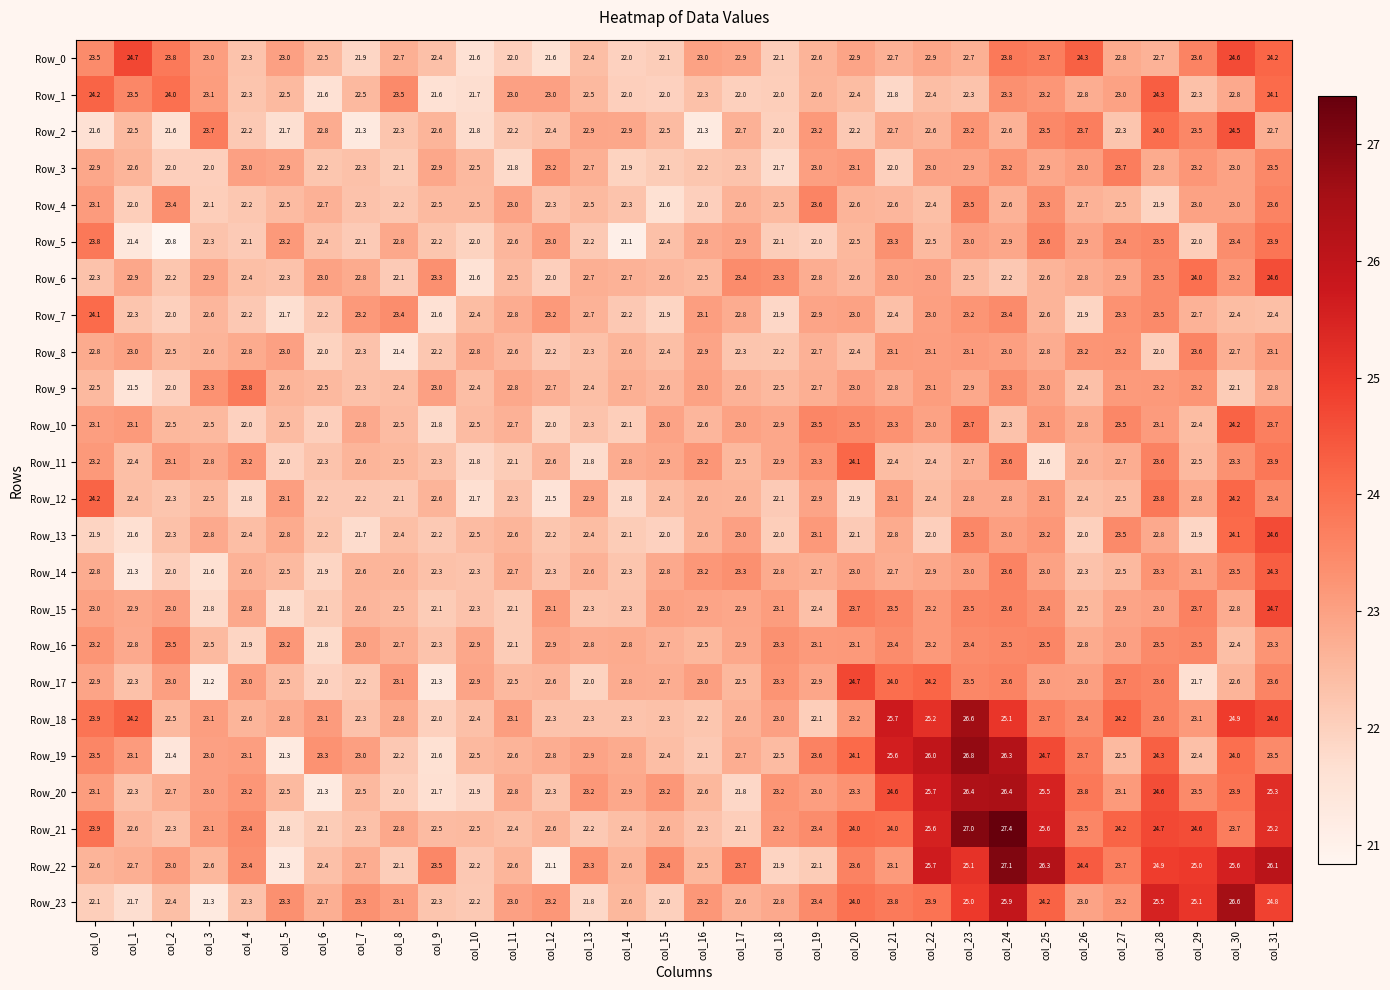

Which series has the largest total across all categories?

Row_22